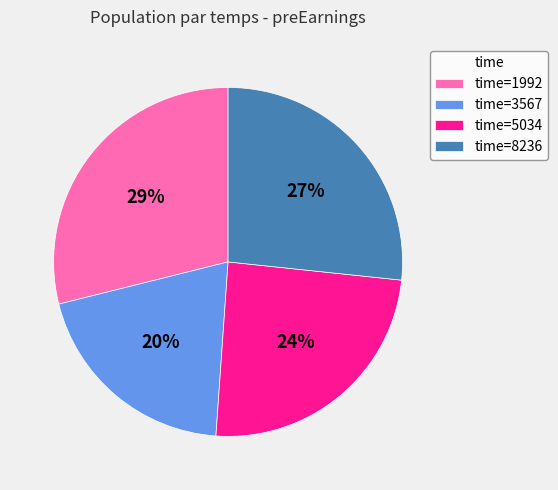

Between time=5034 and time=3567, which is larger?

time=5034